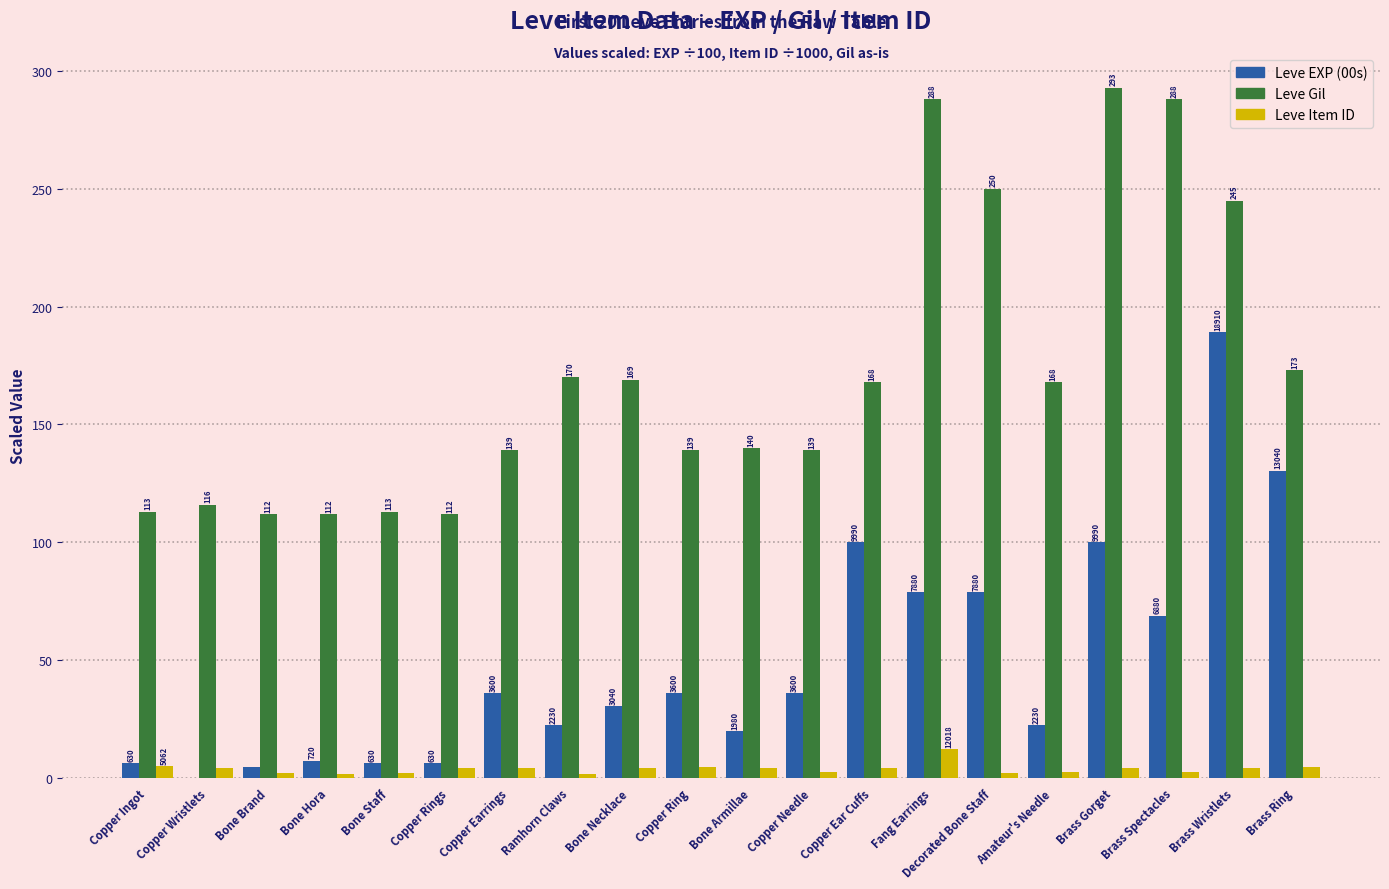

Read the Leve Item ID value at Copper Ear Cuffs.

4.2